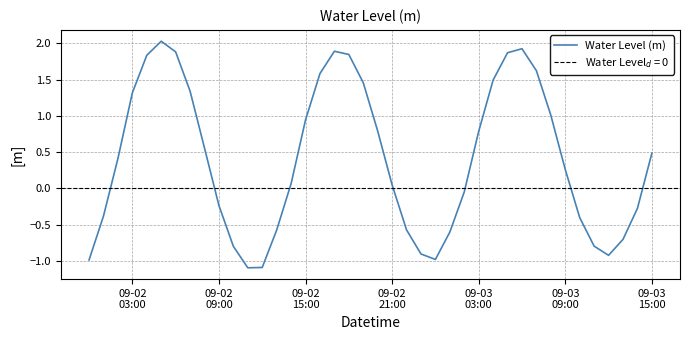

What is the lowest value of the Water Level (m) series?

-1.1